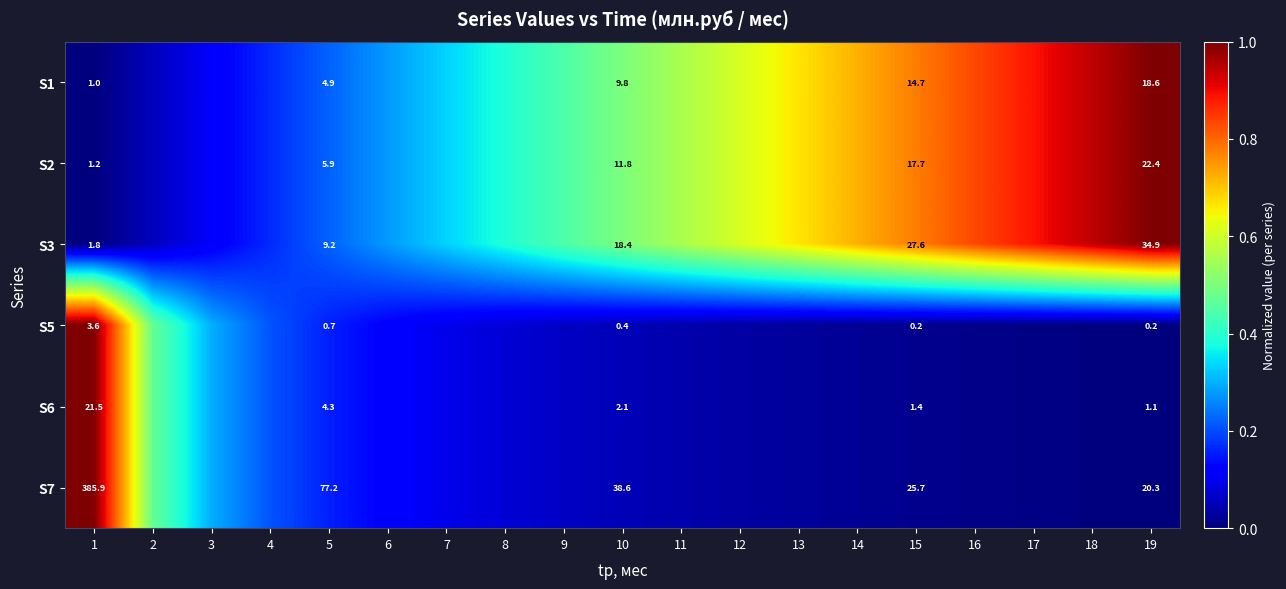

Which label corresponds to the smallest value in the chart?

1